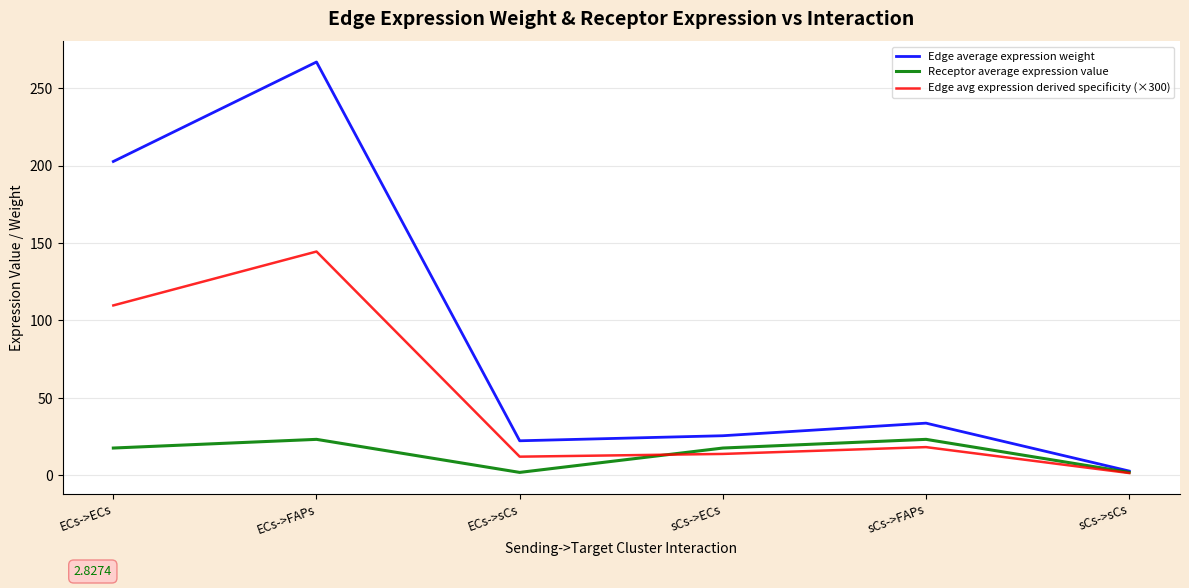

What is the approximate value of Receptor average expression value at sCs->sCs?

2.0